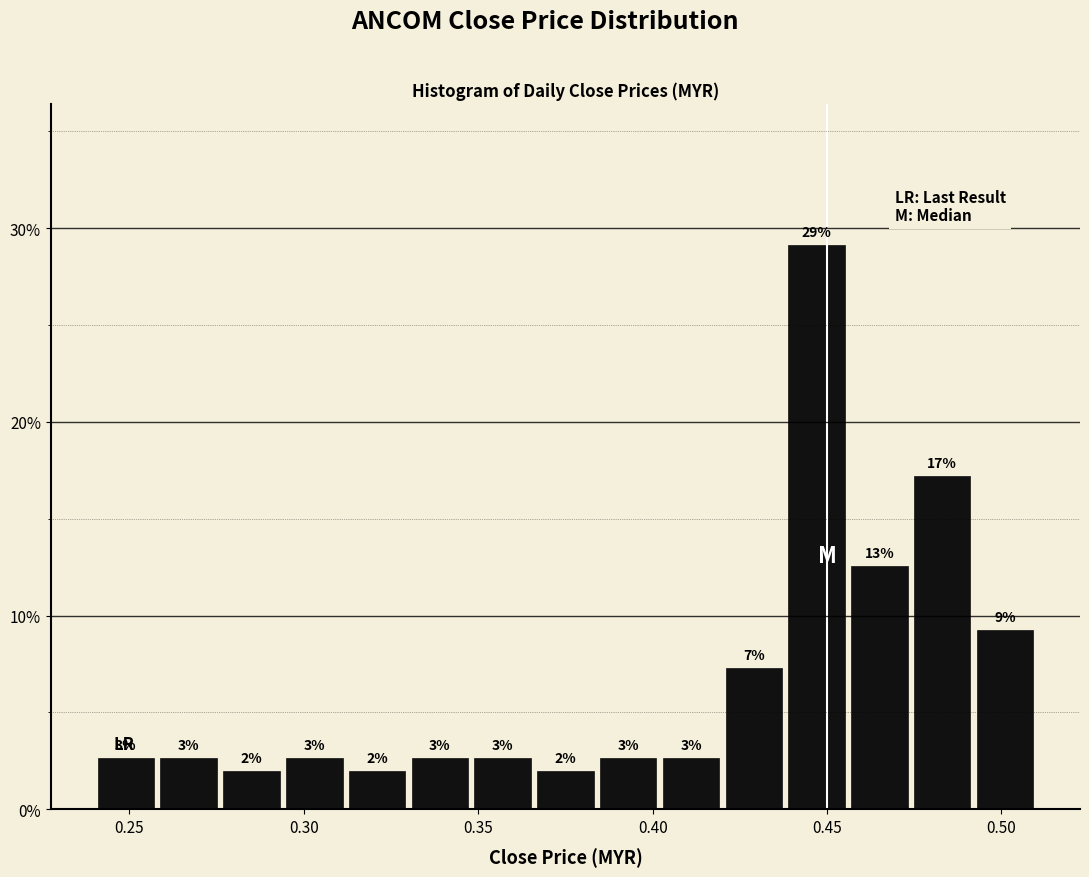

Around what value on the x-axis is the tallest bar? Give the approximate position of its centre, as read against the axis.

0.445